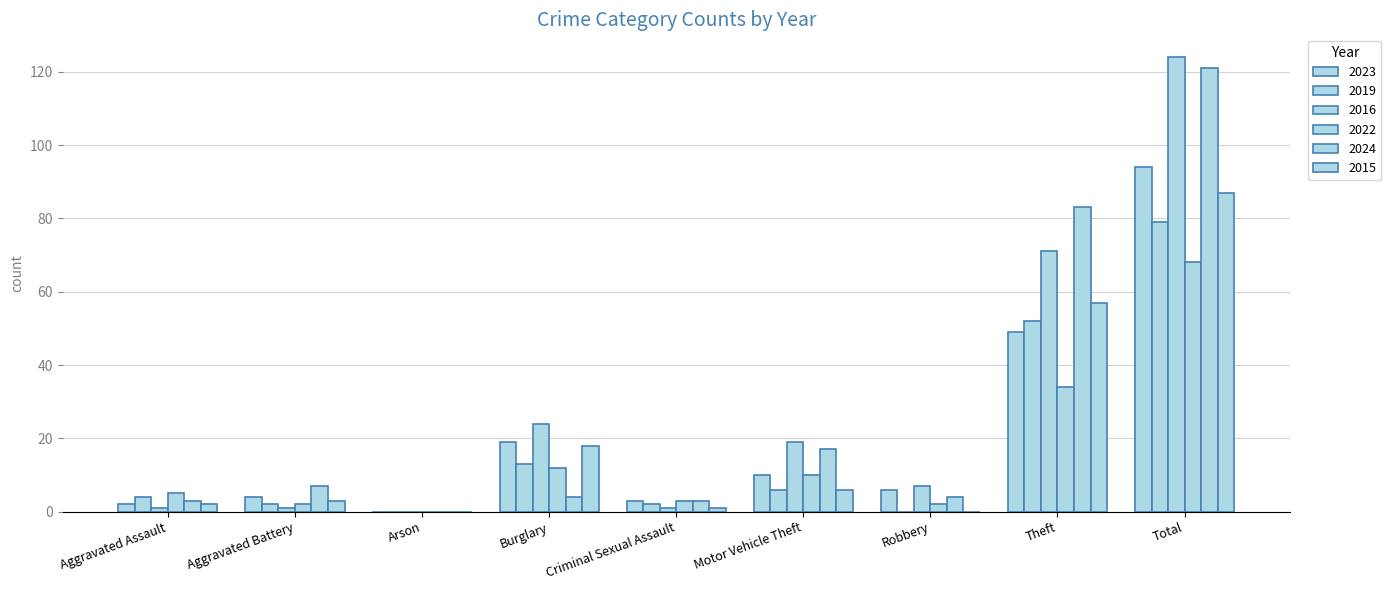

How many data points does each series have?

9